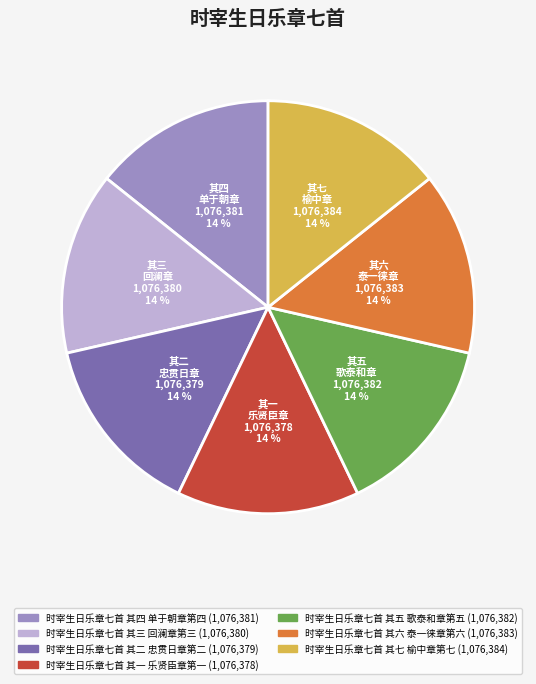

To the nearest percent, what percentage of the pie is 时宰生日乐章七首 其一 乐贤臣章第一?

14%